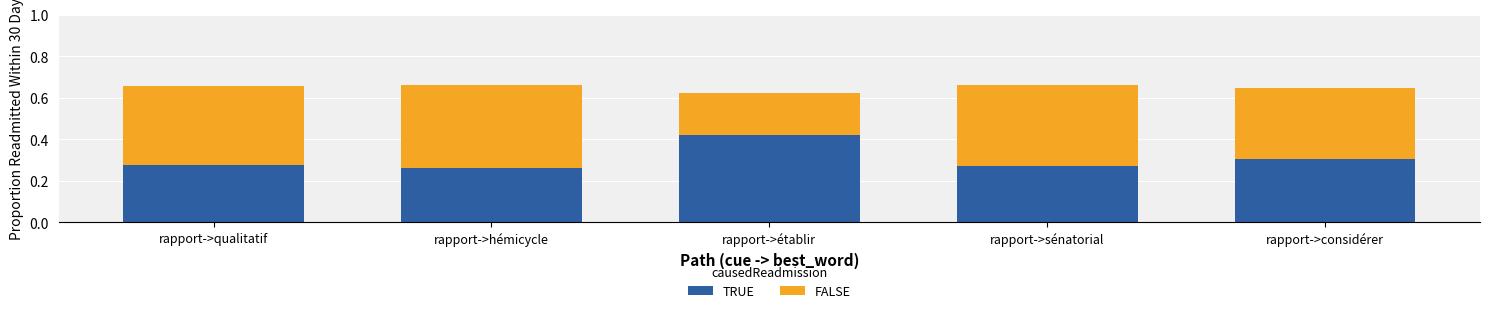

What is the total value across all series at rapport->sénatorial?

0.7